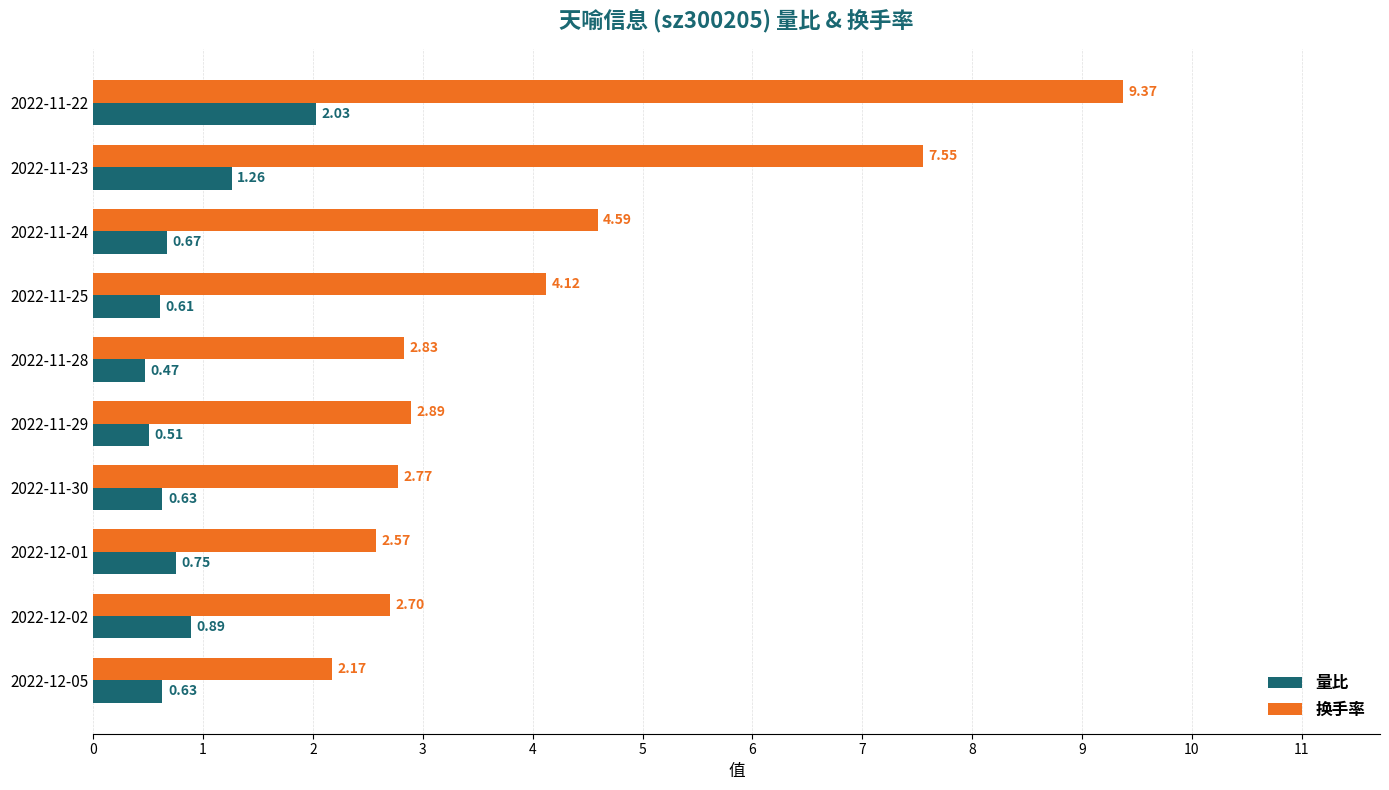

What is the difference between the maximum and minimum values in the 换手率 series?

7.2